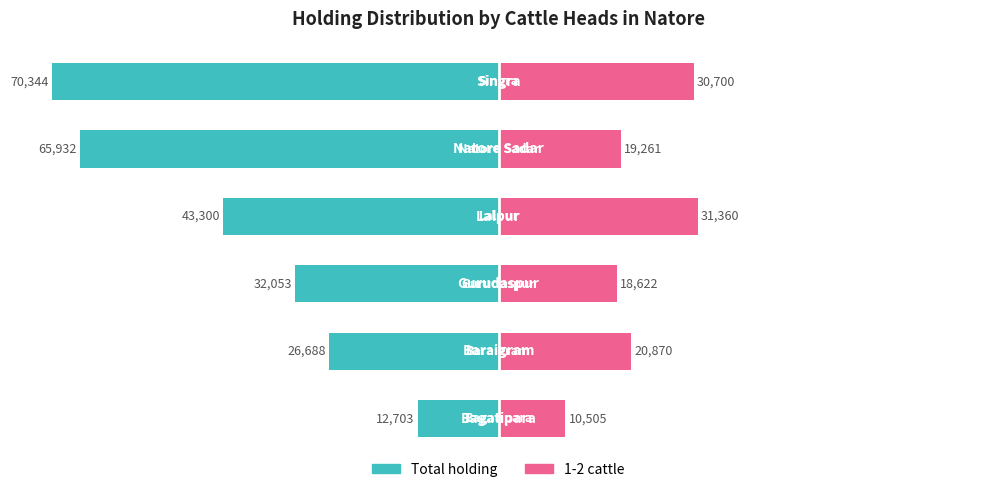

Where is Total holding nearest to the value -41523?

3